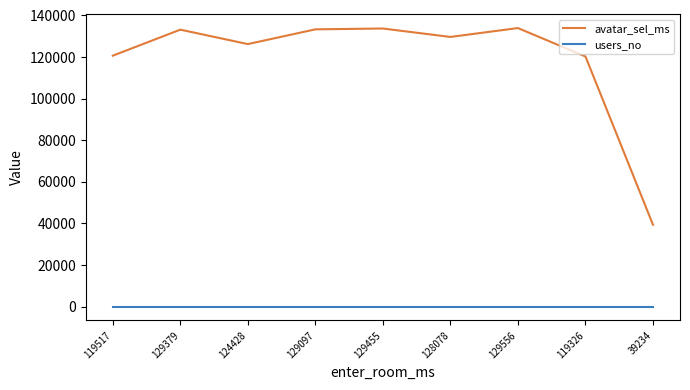

Is it true that users_no equals 8 at 119326?

True